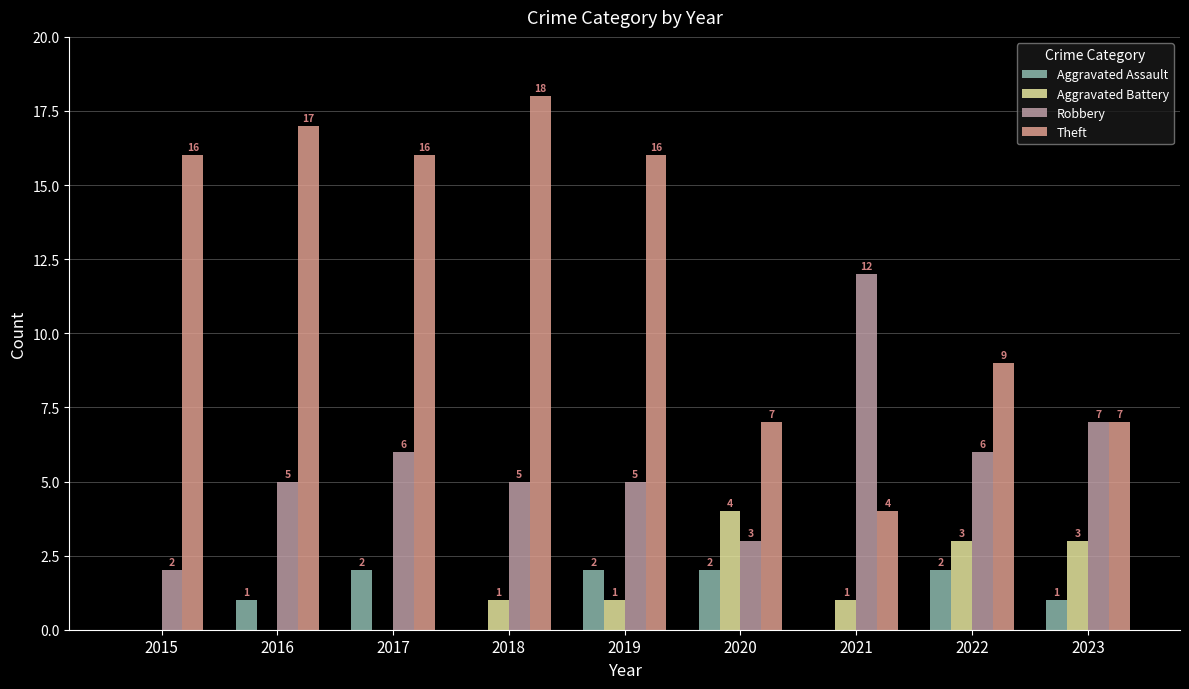

At which category does the chart reach its peak across all series?

2018